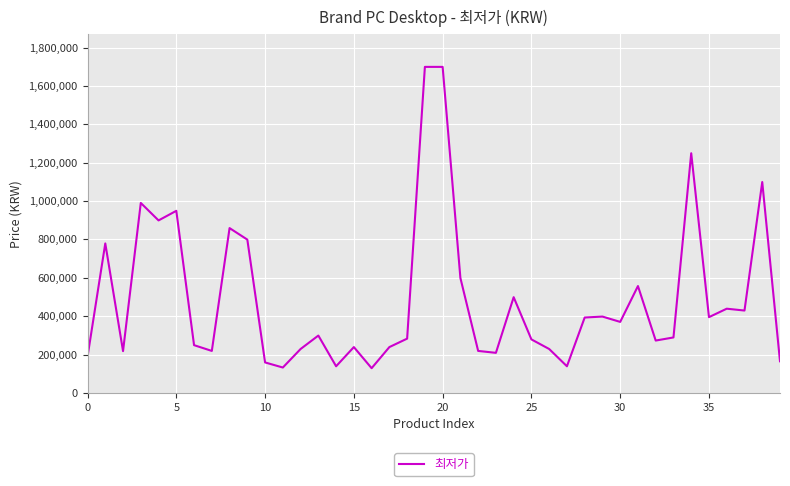

What is the difference between the maximum and minimum values?

1570000